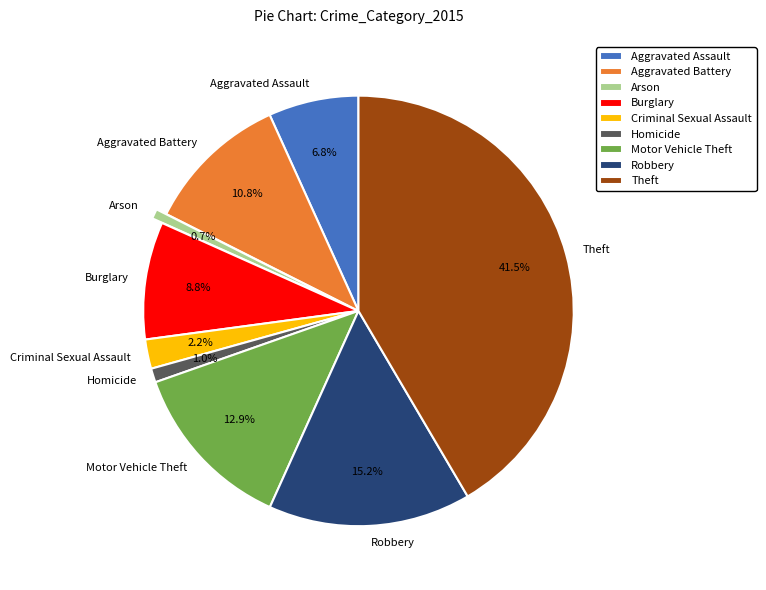

Is it true that Aggravated Battery is 3% of the pie?

False